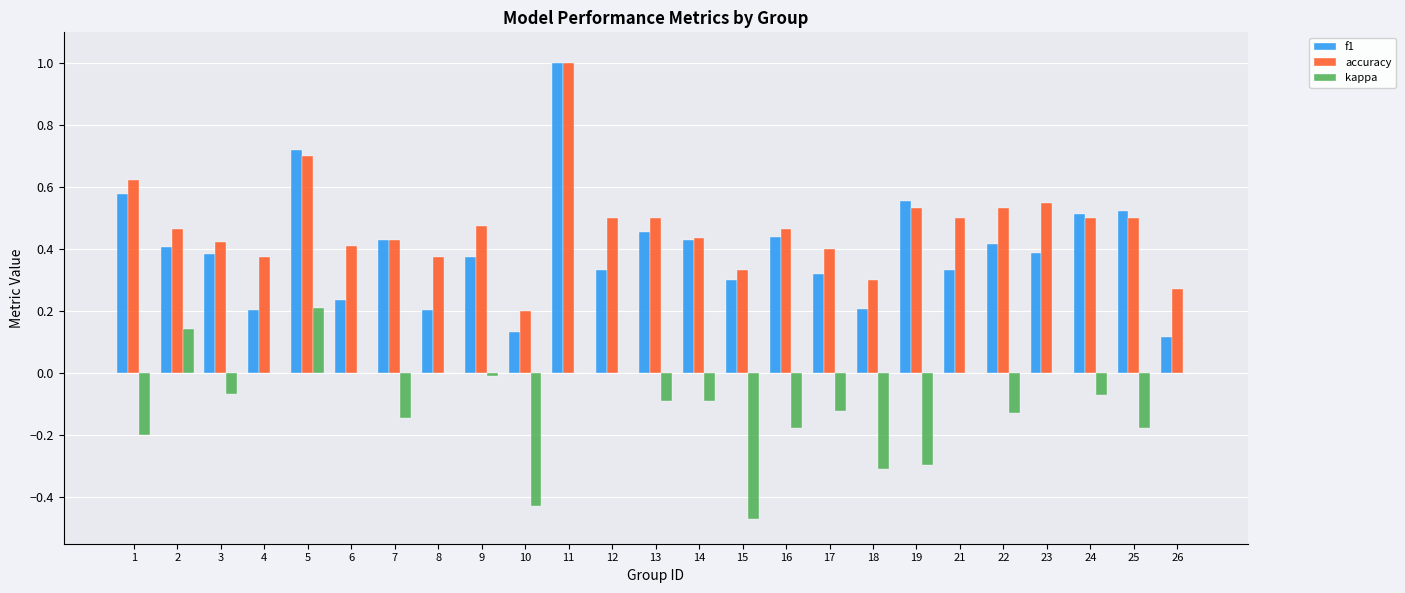

Which category has the highest value in the accuracy series?

11